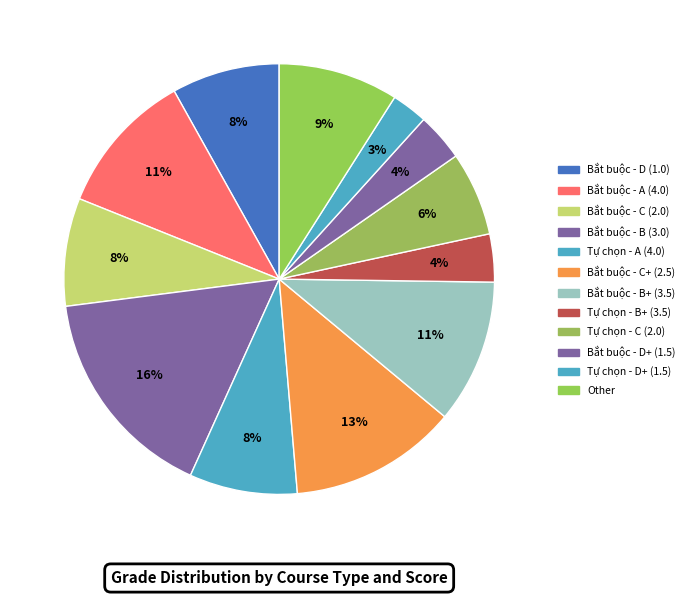

Rank the categories by value from lowest to highest.

Tự chọn - D+ (1.5), Tự chọn - B+ (3.5), Bắt buộc - D+ (1.5), Tự chọn - C (2.0), Bắt buộc - D (1.0), Bắt buộc - C (2.0), Tự chọn - A (4.0), Other, Bắt buộc - A (4.0), Bắt buộc - B+ (3.5), Bắt buộc - C+ (2.5), Bắt buộc - B (3.0)